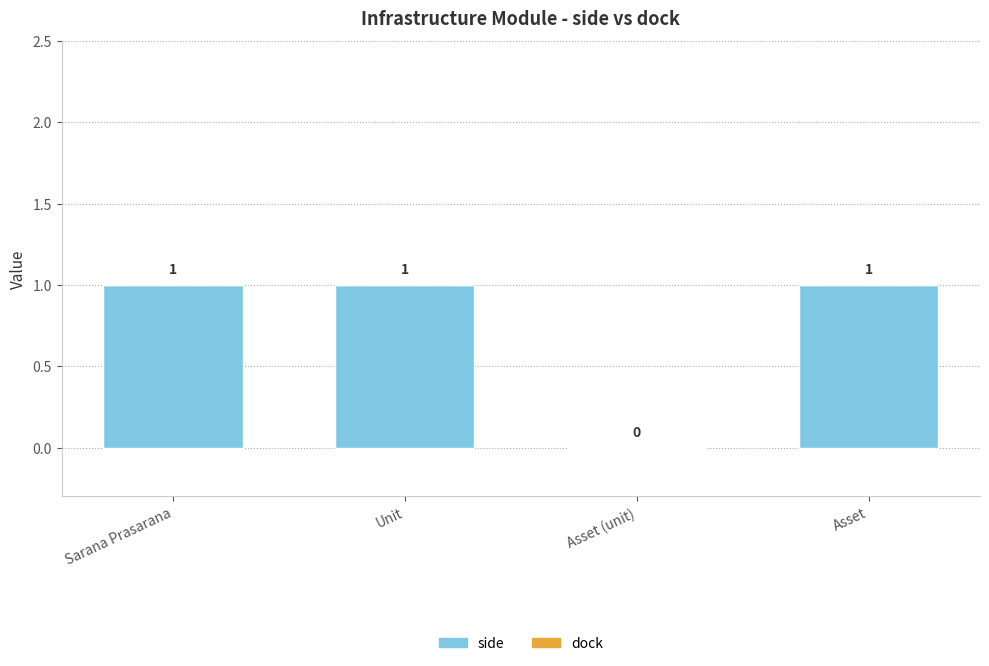

What is the change in value from Asset (unit) to Asset?

+1